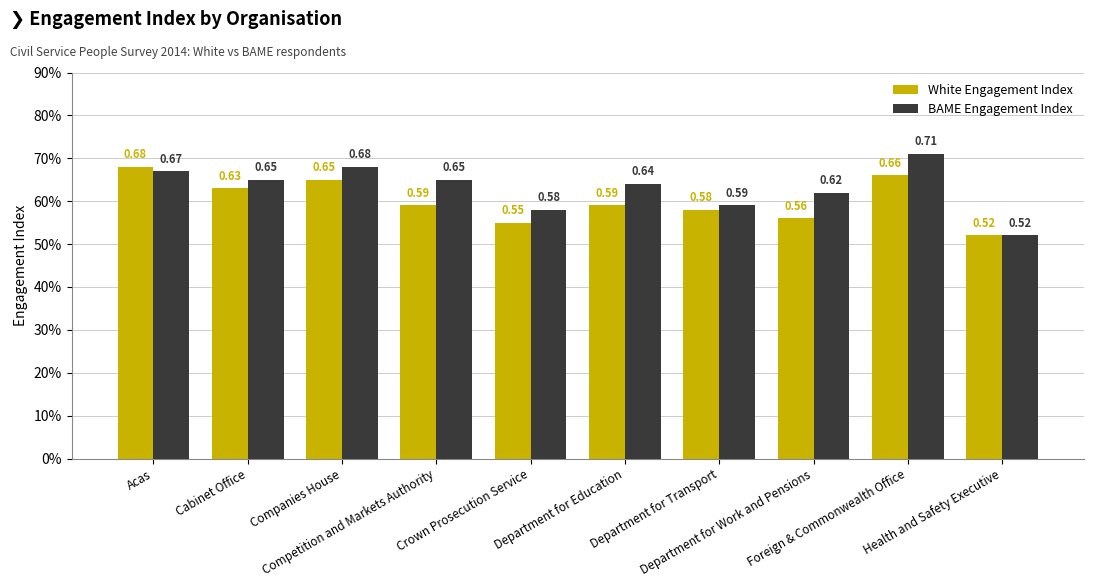

Does the chart contain any negative values?

No